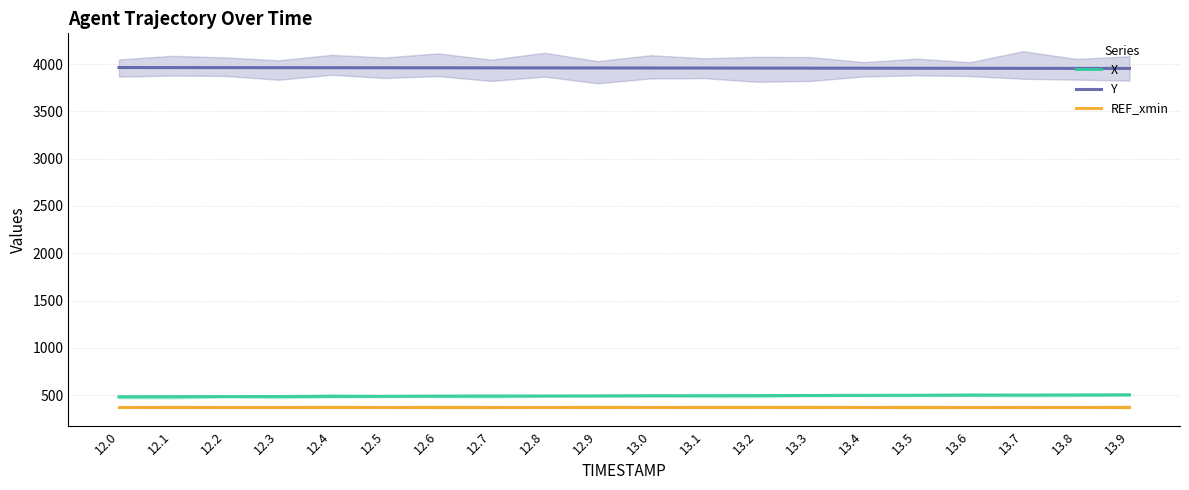

Reading right to left, extract all data points from this chart.

X: 503.0	501.9	500.8	499.7	498.6	497.5	496.4	495.3	494.2	493.1	492.0	490.9	489.8	488.7	487.6	486.5	485.4	484.3	483.3	482.2
Y: 3953.8	3954.2	3954.7	3955.2	3955.7	3956.2	3956.7	3957.2	3957.7	3958.2	3958.7	3959.2	3959.7	3960.2	3960.7	3961.2	3961.7	3962.2	3962.7	3963.2
REF_xmin: 375.5	375.5	375.5	375.5	375.5	375.5	375.5	375.5	375.5	375.5	375.5	375.5	375.5	375.5	375.5	375.5	375.5	375.5	375.5	375.5